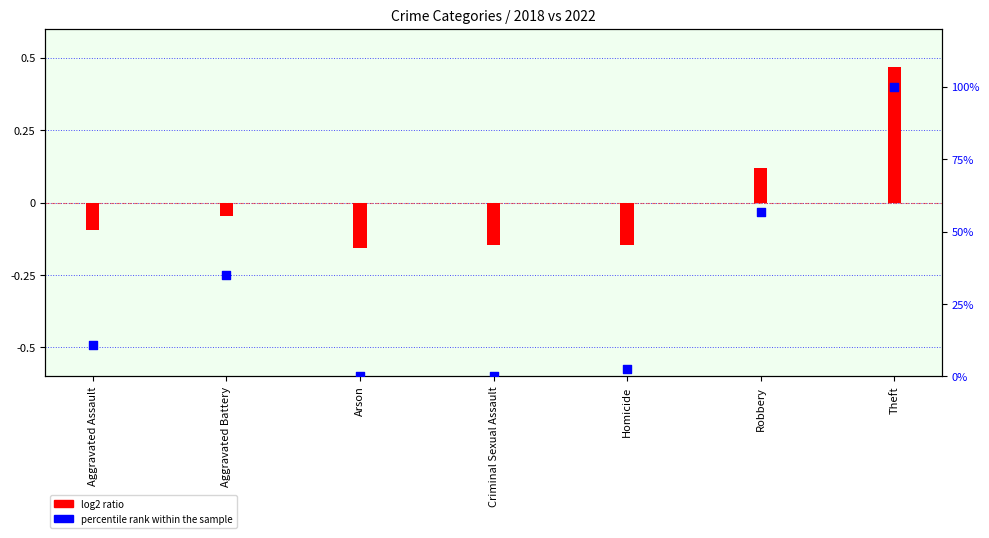

Which has a higher value, Aggravated Assault or Homicide?

Aggravated Assault